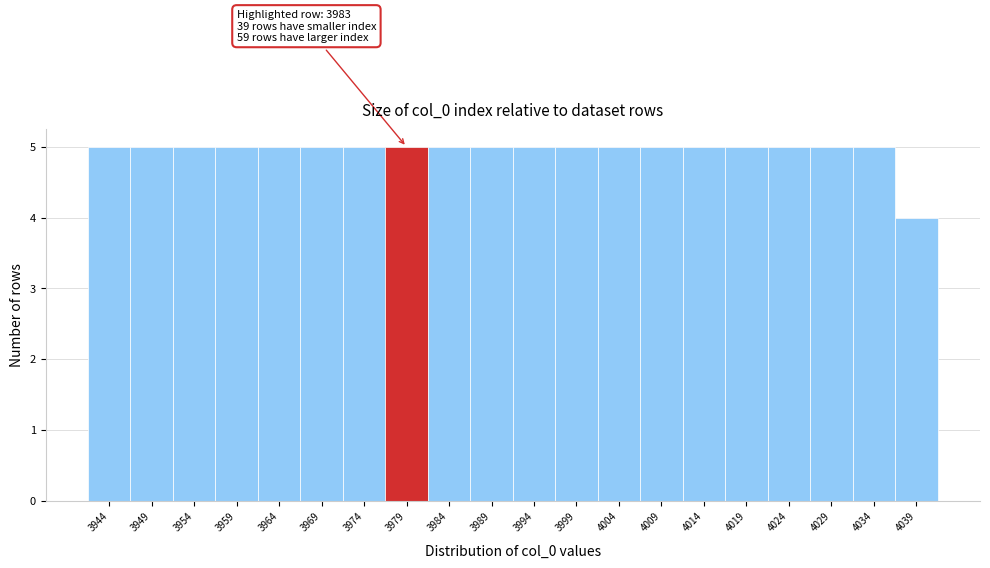

Reading right to left, what are all the values shown in this chart?

4	5	5	5	5	5	5	5	5	5	5	5	5	5	5	5	5	5	5	5